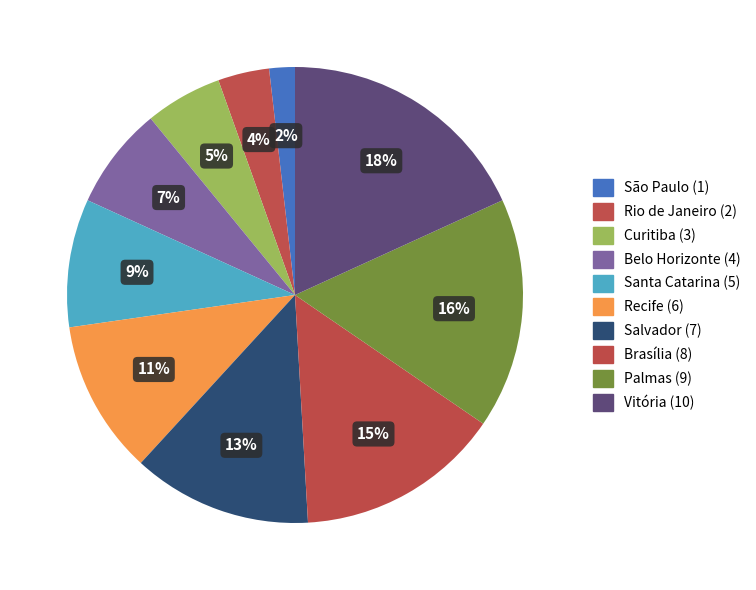

To the nearest percent, what is the difference between the Vitória and Belo Horizonte slice percentages?

11%